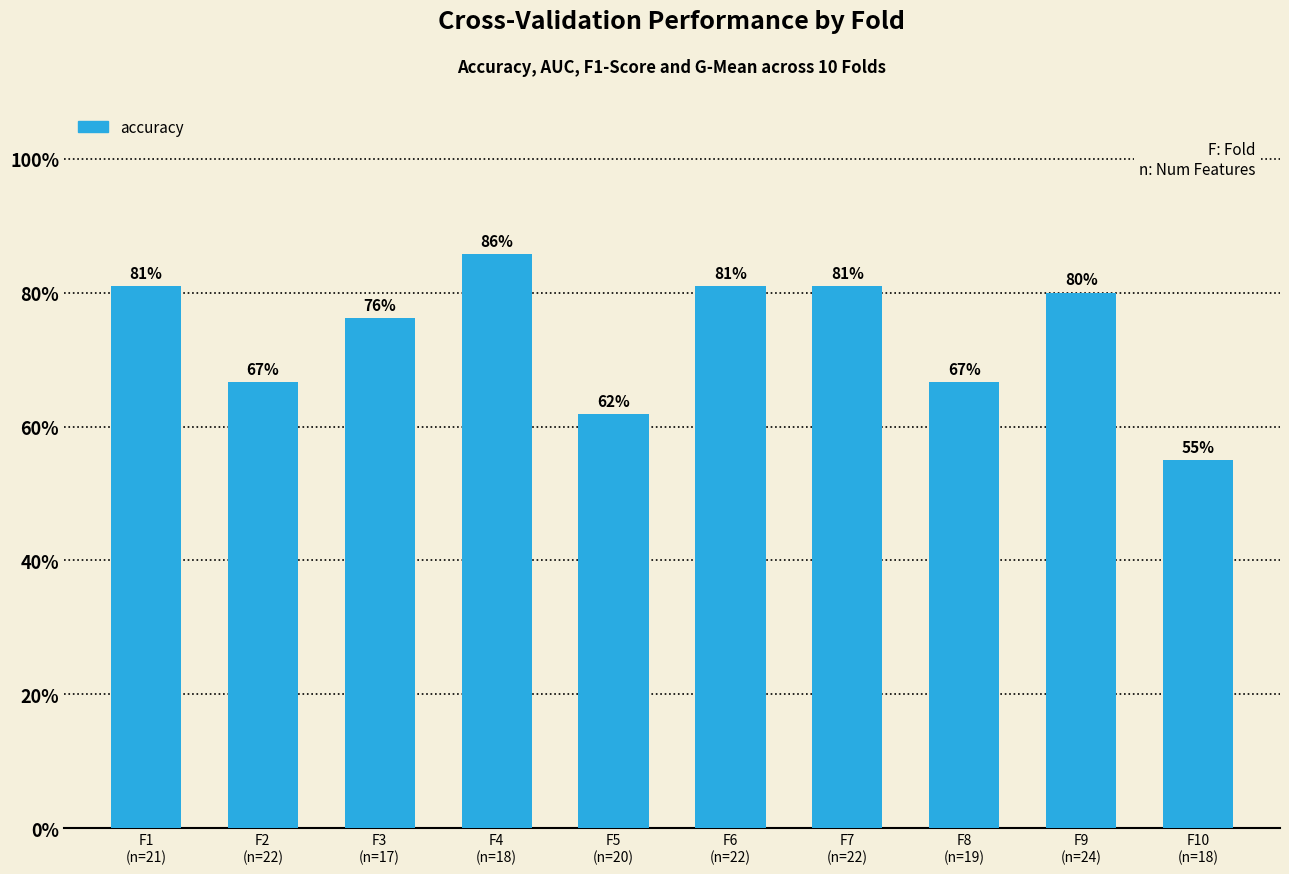

List the labels in order of value, largest first.

F4
(n=18), F1
(n=21), F6
(n=22), F7
(n=22), F9
(n=24), F3
(n=17), F2
(n=22), F8
(n=19), F5
(n=20), F10
(n=18)